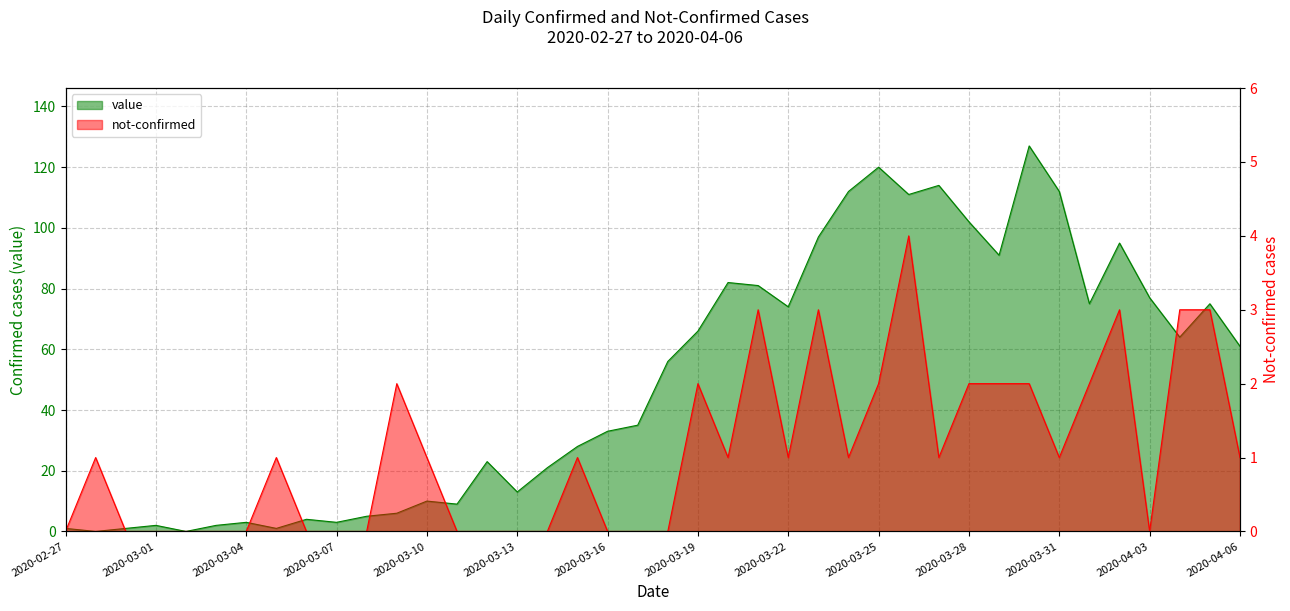

How many lines are shown in the chart?

2